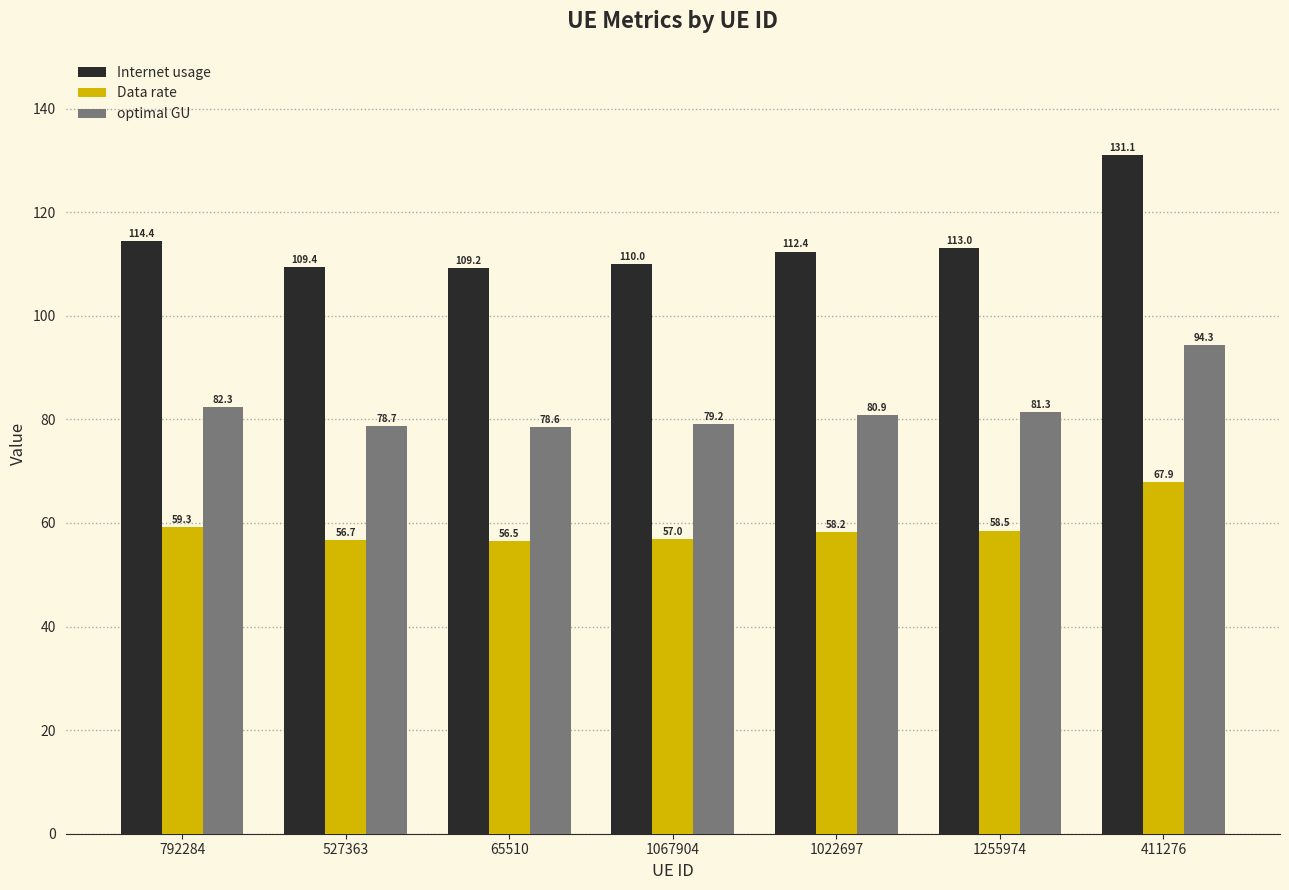

Is the value of Internet usage at 411276 greater than the value of optimal GU at 1255974?

Yes